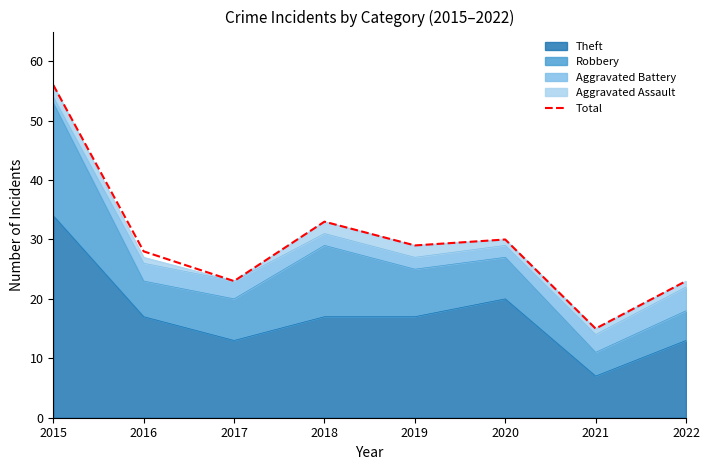

List the labels in order of value, largest first.

2015, 2018, 2020, 2019, 2016, 2017, 2022, 2021